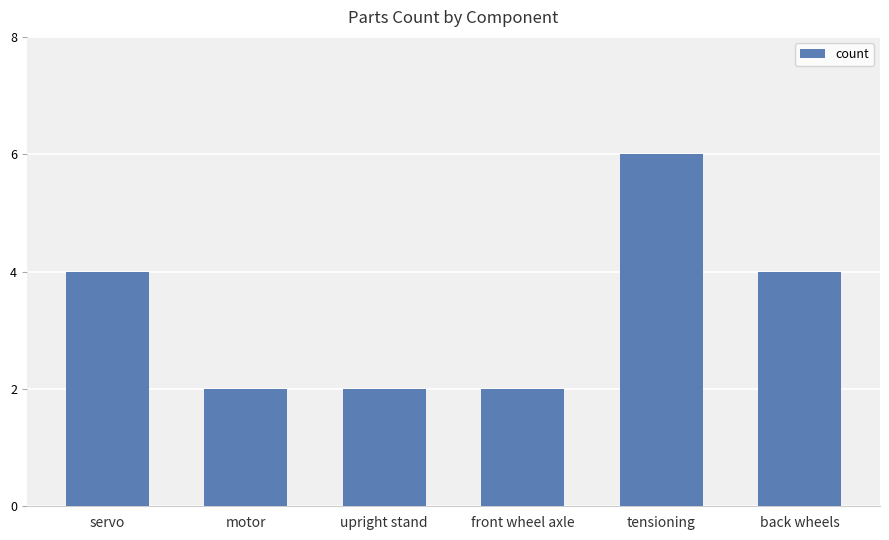

What is the difference between the second highest and minimum values?

2